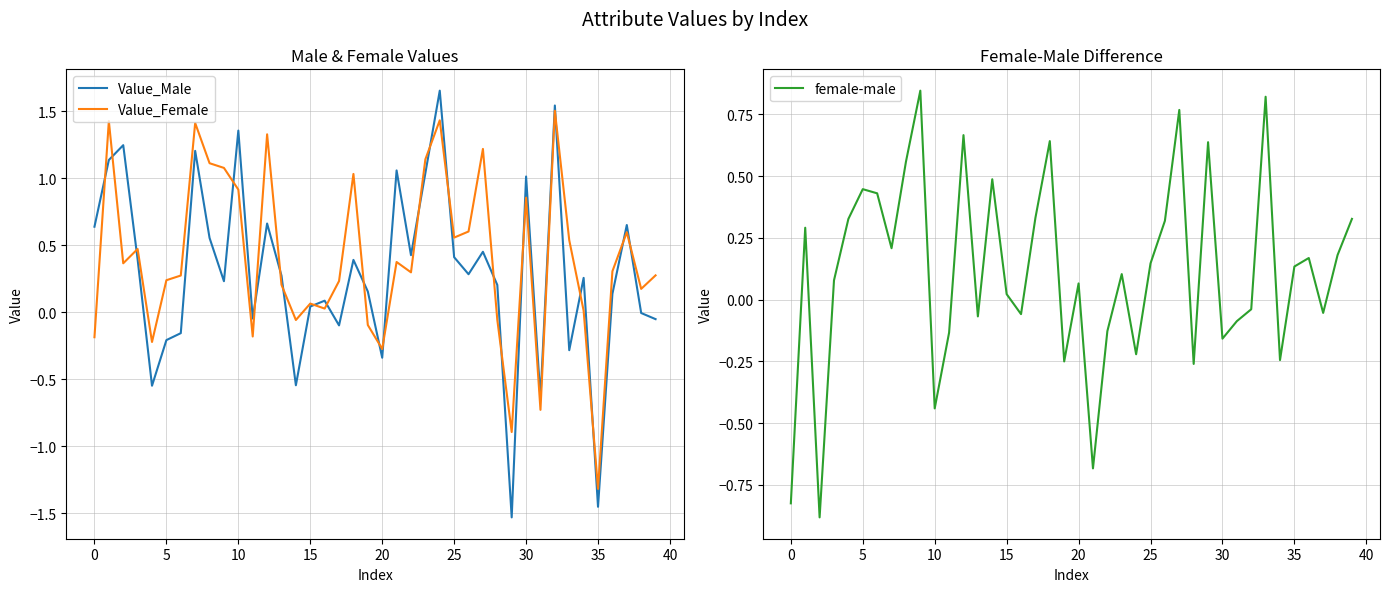

What is the spread (max minus min) of values at 26?

0.3